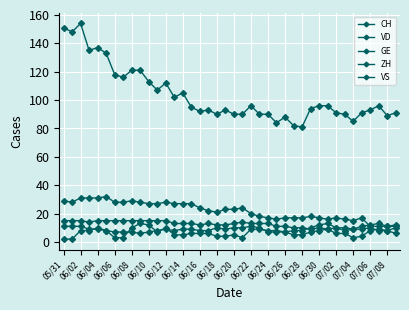

Count the number of categories in the chart.

40